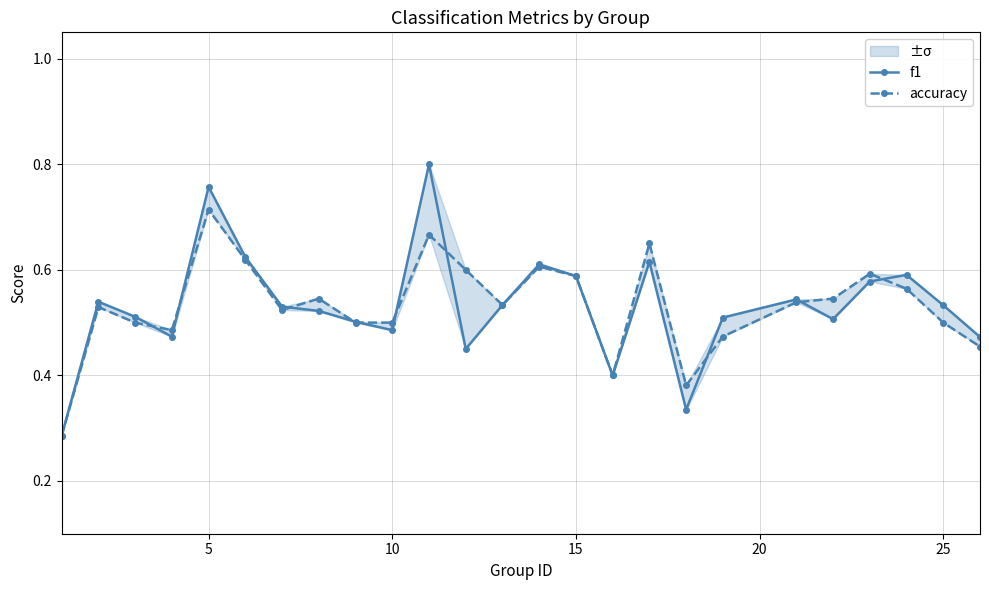

How many lines are shown in the chart?

2